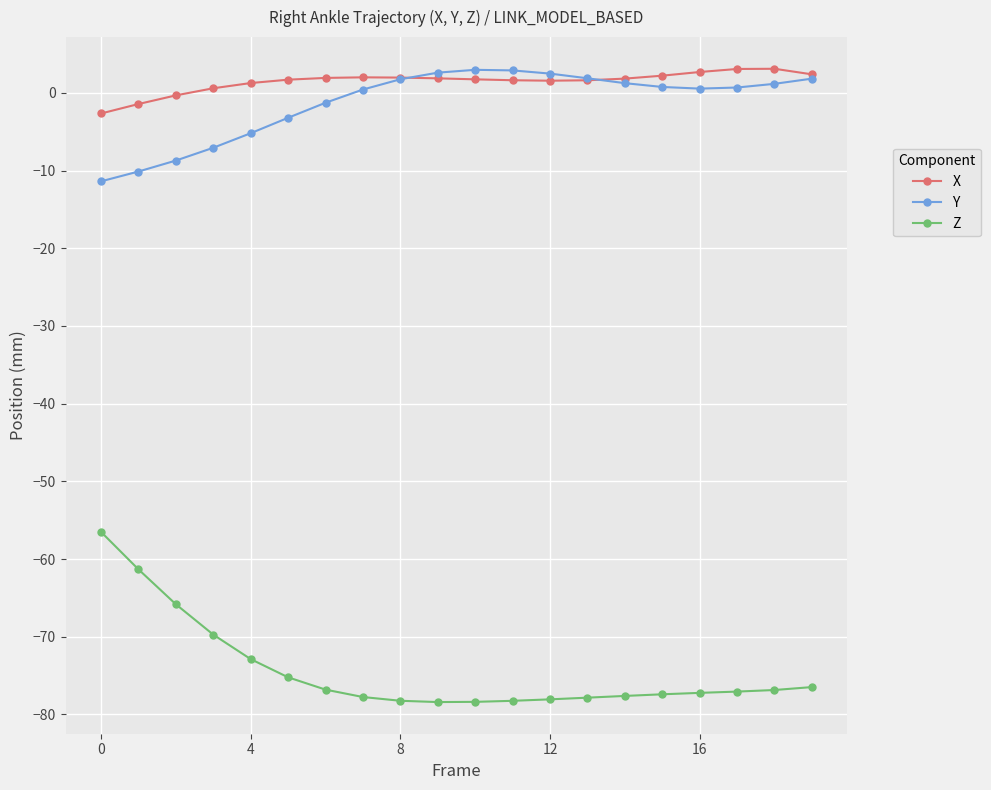

What is the highest value of the Z series?

-56.5